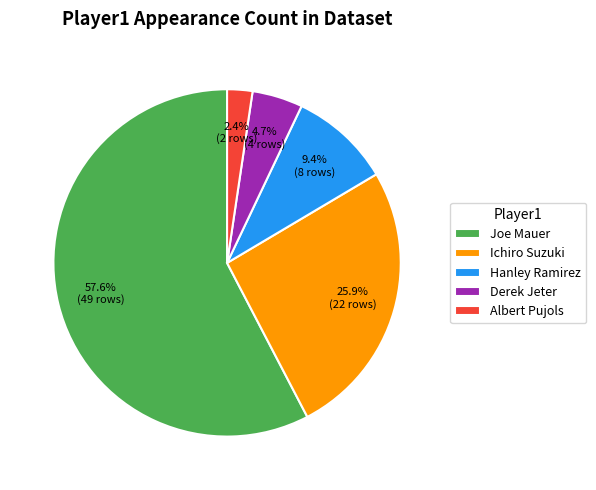

Is it true that Ichiro Suzuki is 26% of the pie?

True